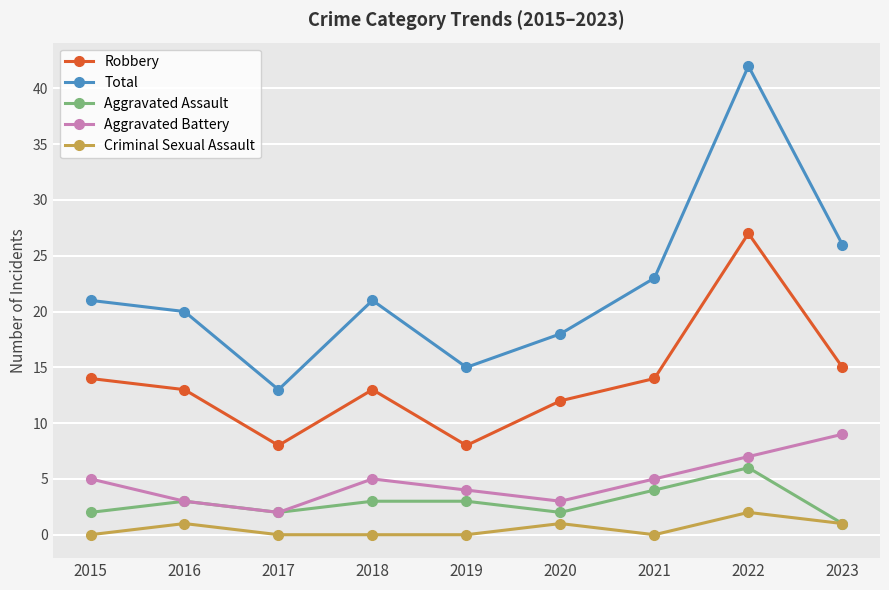

What is the average value of the Criminal Sexual Assault series?

1